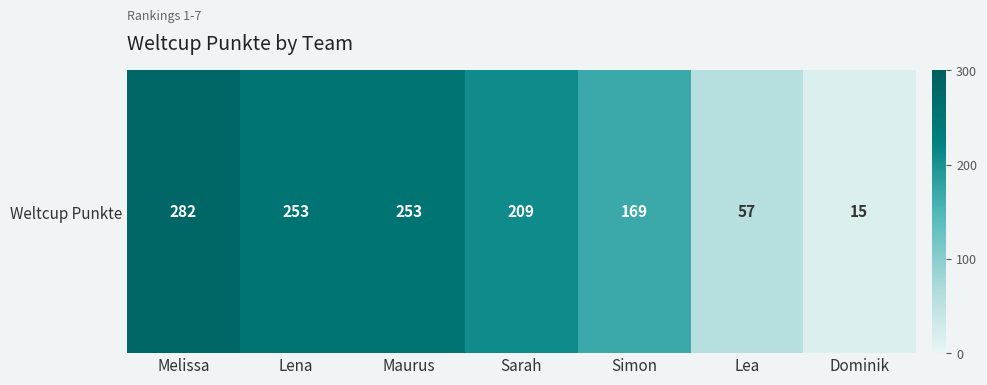

Approximately how many times larger is the value at Maurus compared to Sarah?

1.2